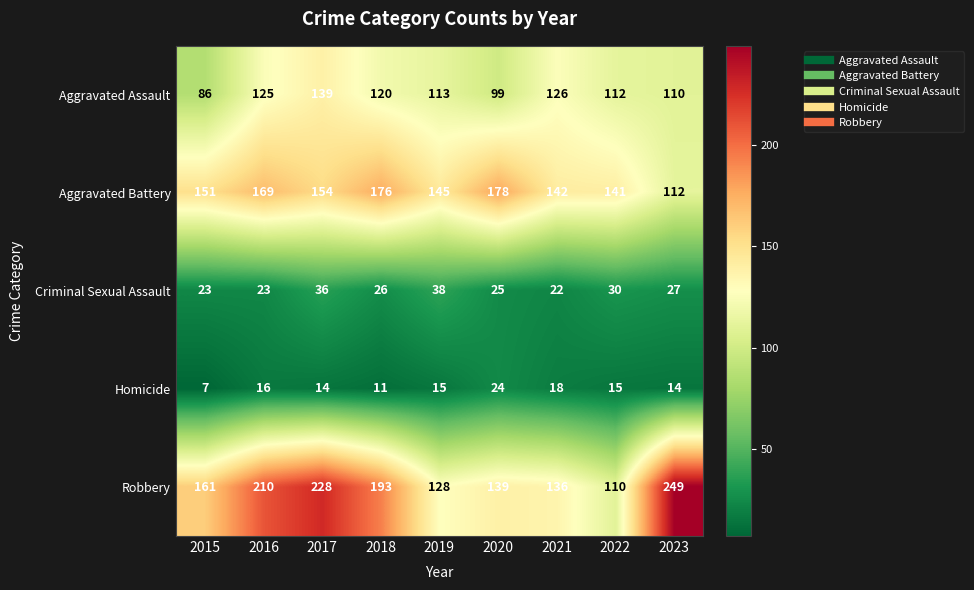

True or false: Aggravated Battery has a value of 197 at 2021.

False